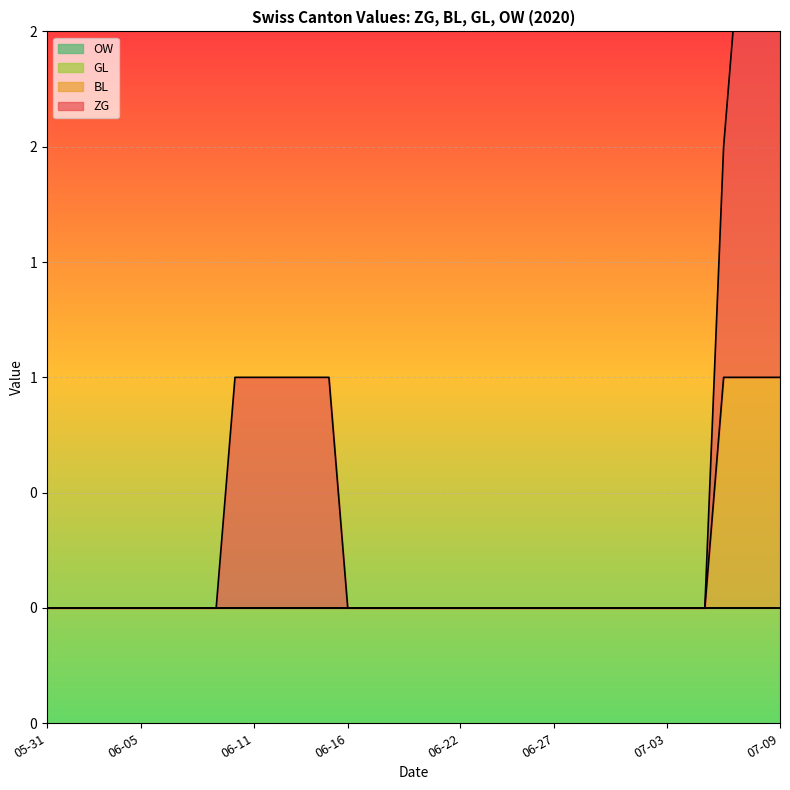

Reading left to right, extract all data points from this chart.

ZG: 0	0	0	0	0	0	0	0	0	0	1	1	1	1	1	1	0	0	0	0	0	0	0	0	0	0	0	0	0	0	0	0	0	0	0	0	1	2	2	2
BL: 0	0	0	0	0	0	0	0	0	0	0	0	0	0	0	0	0	0	0	0	0	0	0	0	0	0	0	0	0	0	0	0	0	0	0	0	1	1	1	1
GL: 0	0	0	0	0	0	0	0	0	0	0	0	0	0	0	0	0	0	0	0	0	0	0	0	0	0	0	0	0	0	0	0	0	0	0	0	0	0	0	0
OW: 0	0	0	0	0	0	0	0	0	0	0	0	0	0	0	0	0	0	0	0	0	0	0	0	0	0	0	0	0	0	0	0	0	0	0	0	0	0	0	0